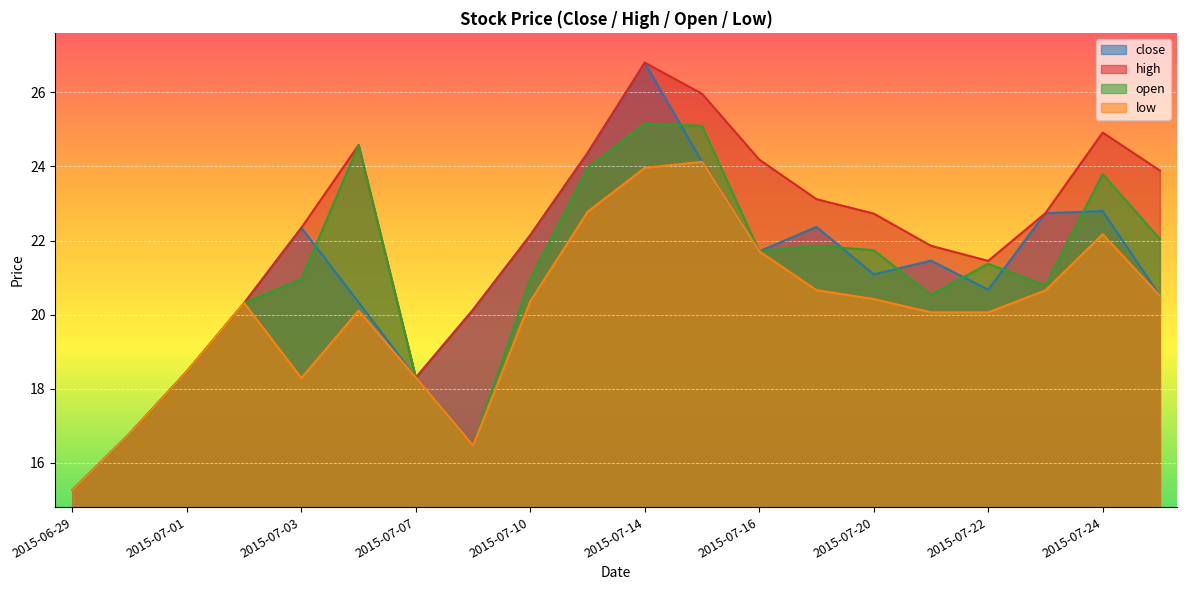

Reading left to right, list all the values displayed in this chart.

close: 2015-06-29=15.3	2015-06-30=16.8	2015-07-01=18.5	2015-07-02=20.3	2015-07-03=22.3	2015-07-06=20.3	2015-07-07=18.3	2015-07-09=20.1	2015-07-10=22.1	2015-07-13=24.4	2015-07-14=26.8	2015-07-15=24.1	2015-07-16=21.7	2015-07-17=22.4	2015-07-20=21.1	2015-07-21=21.5	2015-07-22=20.7	2015-07-23=22.7	2015-07-24=22.8	2015-07-27=20.5
high: 2015-06-29=15.3	2015-06-30=16.8	2015-07-01=18.5	2015-07-02=20.3	2015-07-03=22.3	2015-07-06=24.6	2015-07-07=18.3	2015-07-09=20.1	2015-07-10=22.1	2015-07-13=24.4	2015-07-14=26.8	2015-07-15=26.0	2015-07-16=24.2	2015-07-17=23.1	2015-07-20=22.7	2015-07-21=21.9	2015-07-22=21.5	2015-07-23=22.7	2015-07-24=24.9	2015-07-27=23.9
open: 2015-06-29=15.3	2015-06-30=16.8	2015-07-01=18.5	2015-07-02=20.3	2015-07-03=21.0	2015-07-06=24.6	2015-07-07=18.3	2015-07-09=16.5	2015-07-10=21.0	2015-07-13=24.0	2015-07-14=25.2	2015-07-15=25.1	2015-07-16=21.7	2015-07-17=21.9	2015-07-20=21.7	2015-07-21=20.5	2015-07-22=21.4	2015-07-23=20.8	2015-07-24=23.8	2015-07-27=22.0
low: 2015-06-29=15.3	2015-06-30=16.8	2015-07-01=18.5	2015-07-02=20.3	2015-07-03=18.3	2015-07-06=20.1	2015-07-07=18.3	2015-07-09=16.5	2015-07-10=20.4	2015-07-13=22.8	2015-07-14=24.0	2015-07-15=24.1	2015-07-16=21.7	2015-07-17=20.7	2015-07-20=20.4	2015-07-21=20.1	2015-07-22=20.1	2015-07-23=20.7	2015-07-24=22.2	2015-07-27=20.5